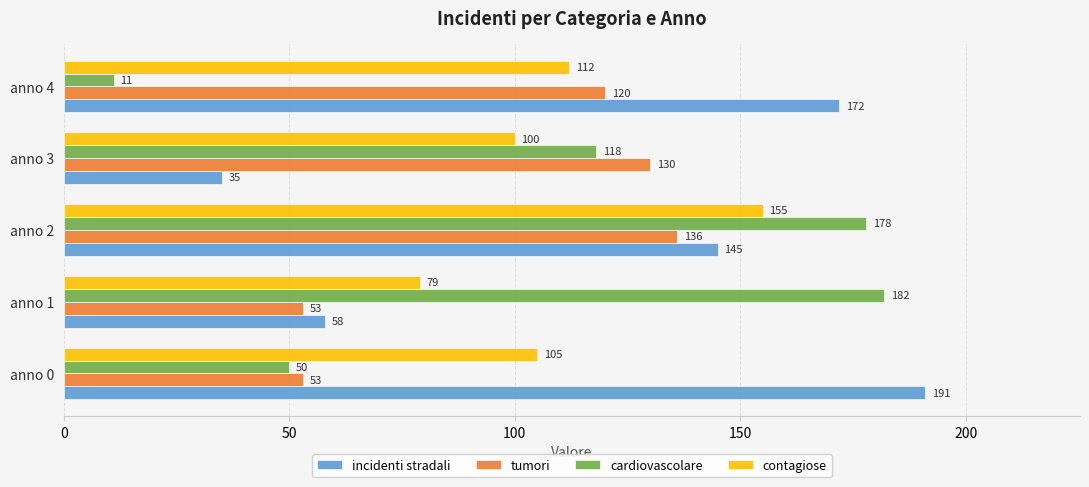

What is the sum of the cardiovascolare values at anno 4 and anno 1?

193